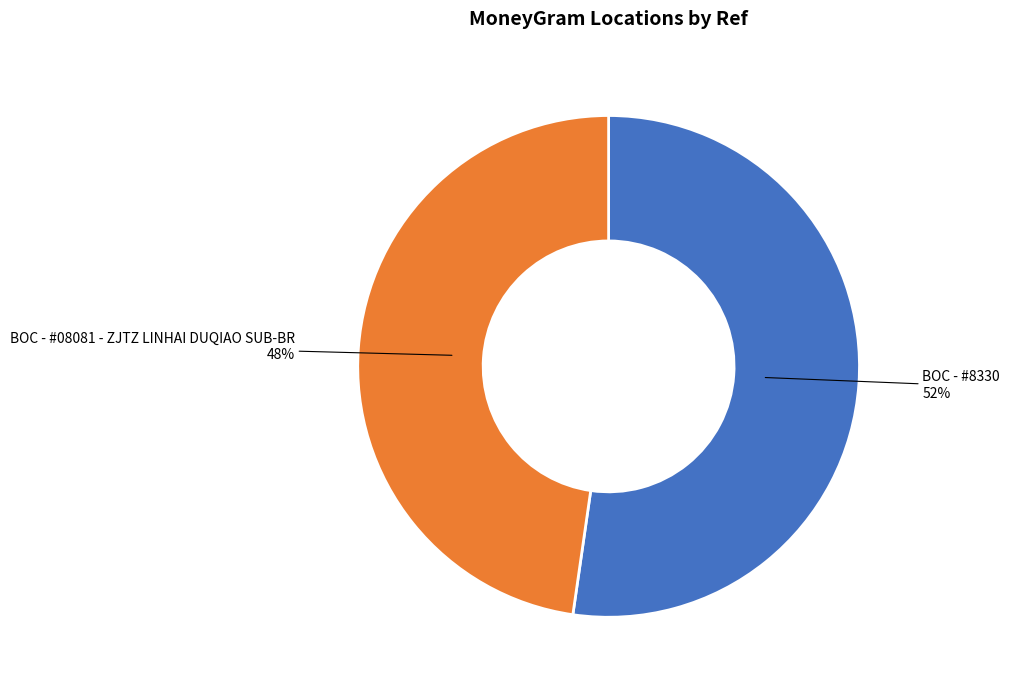

Is the sum of BOC - #8330 and BOC - #08081 - ZJTZ LINHAI DUQIAO SUB-BR greater than half?

Yes